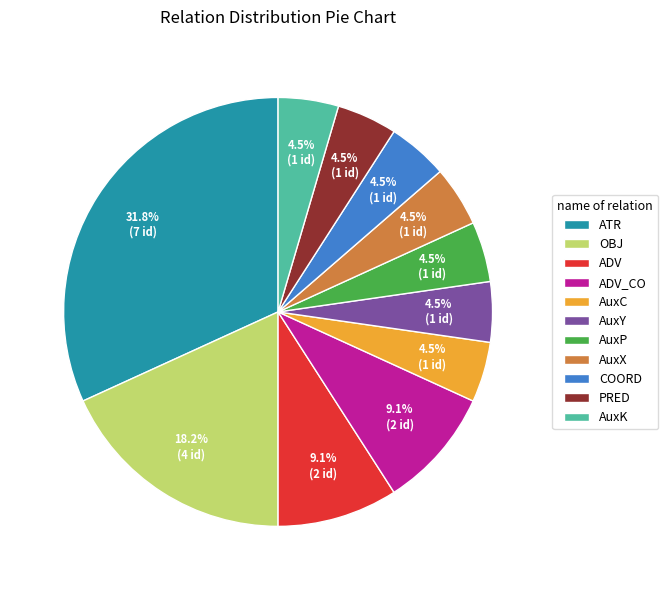

What is the largest slice in the pie chart?

ATR